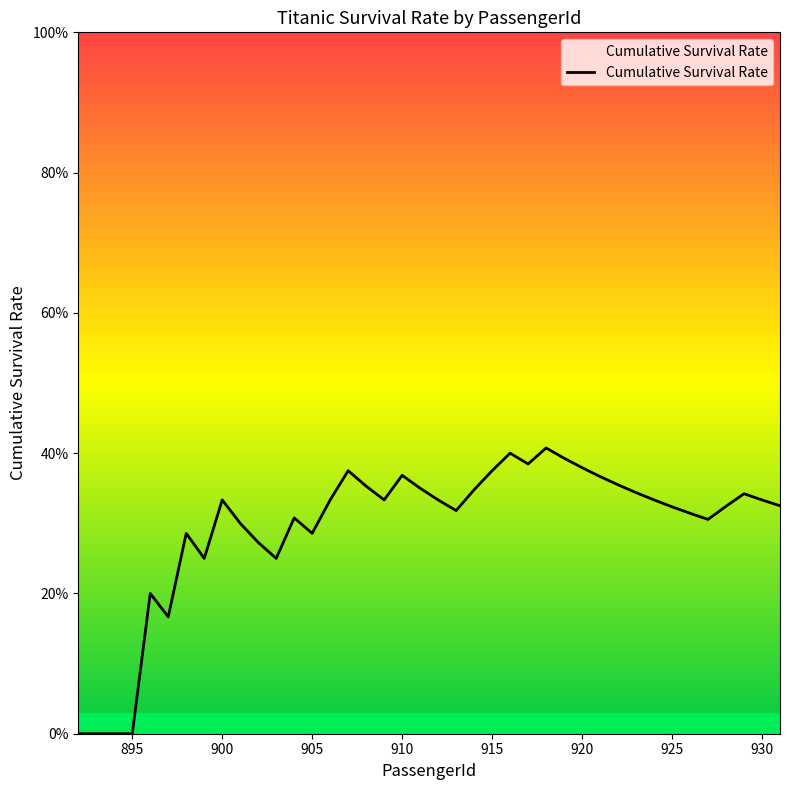

Does the chart have visible grid lines?

No